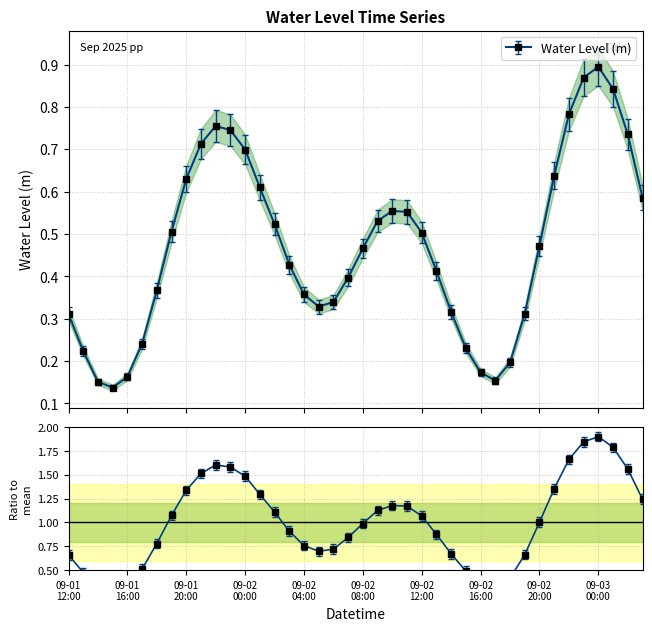

What is the change in value from 2025-09-03 01:00:00 to 2025-09-03 02:00:00?

-0.1